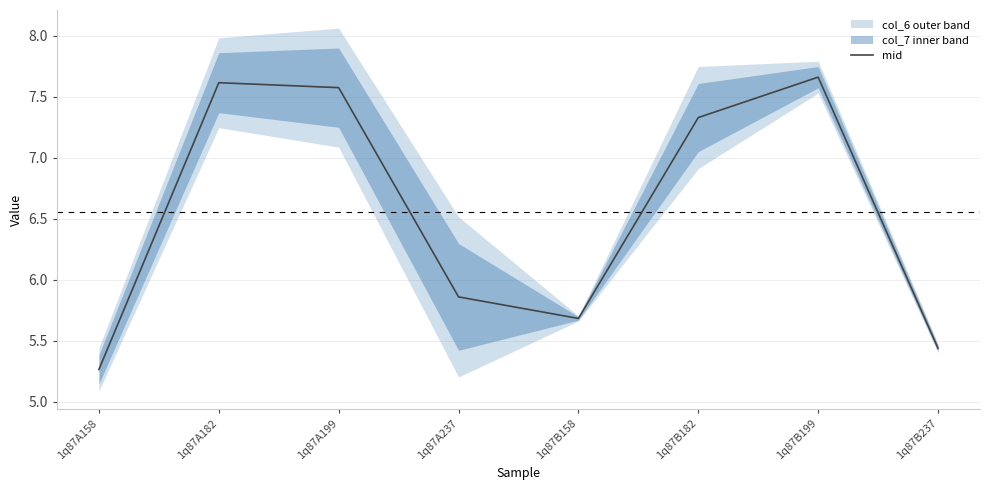

Reading left to right, transcribe all the data shown in this chart.

1q87A158=5.3	1q87A182=7.6	1q87A199=7.6	1q87A237=5.9	1q87B158=5.7	1q87B182=7.3	1q87B199=7.7	1q87B237=5.4